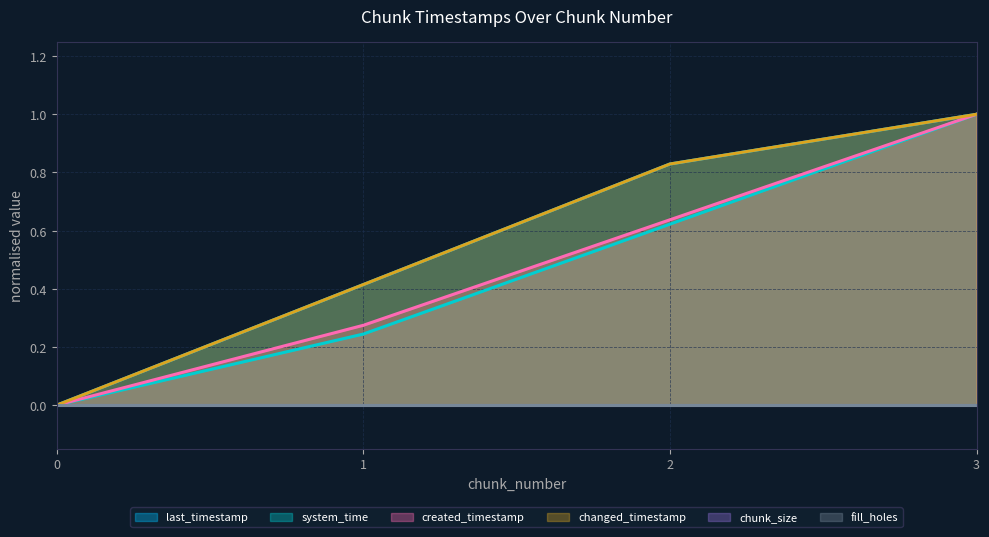

True or false: changed_timestamp and last_timestamp cross at least once.

False